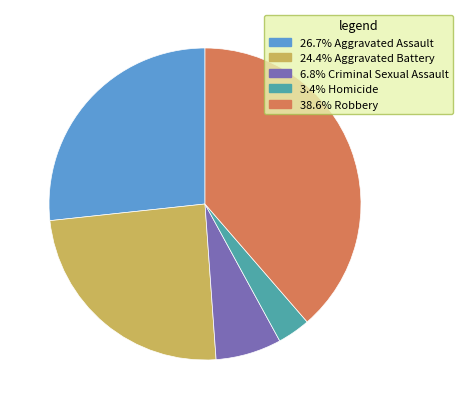

Does any single category account for the majority?

No